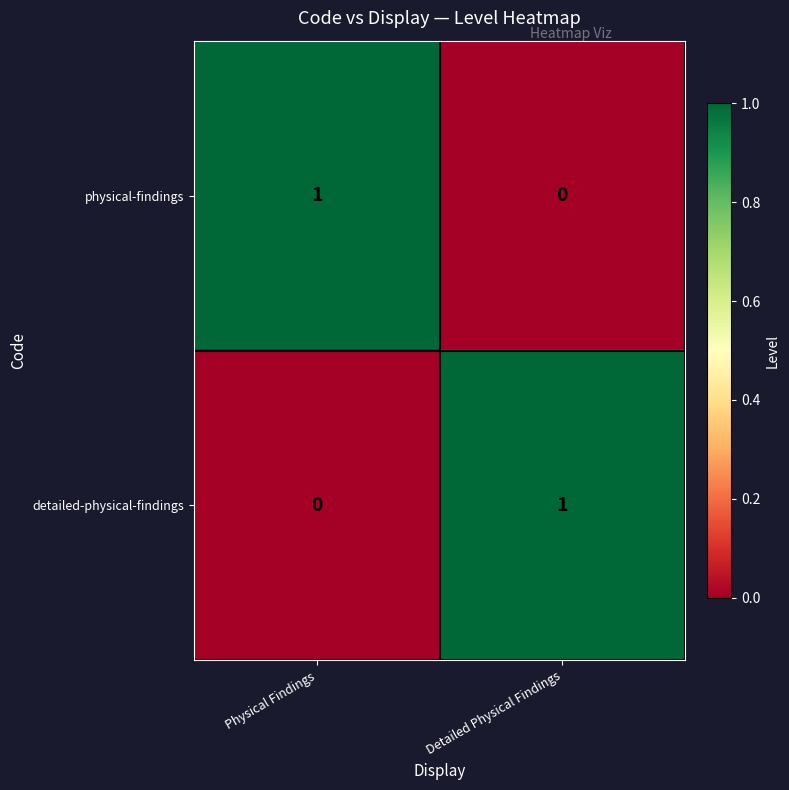

What is the total value across all series at Physical Findings?

1